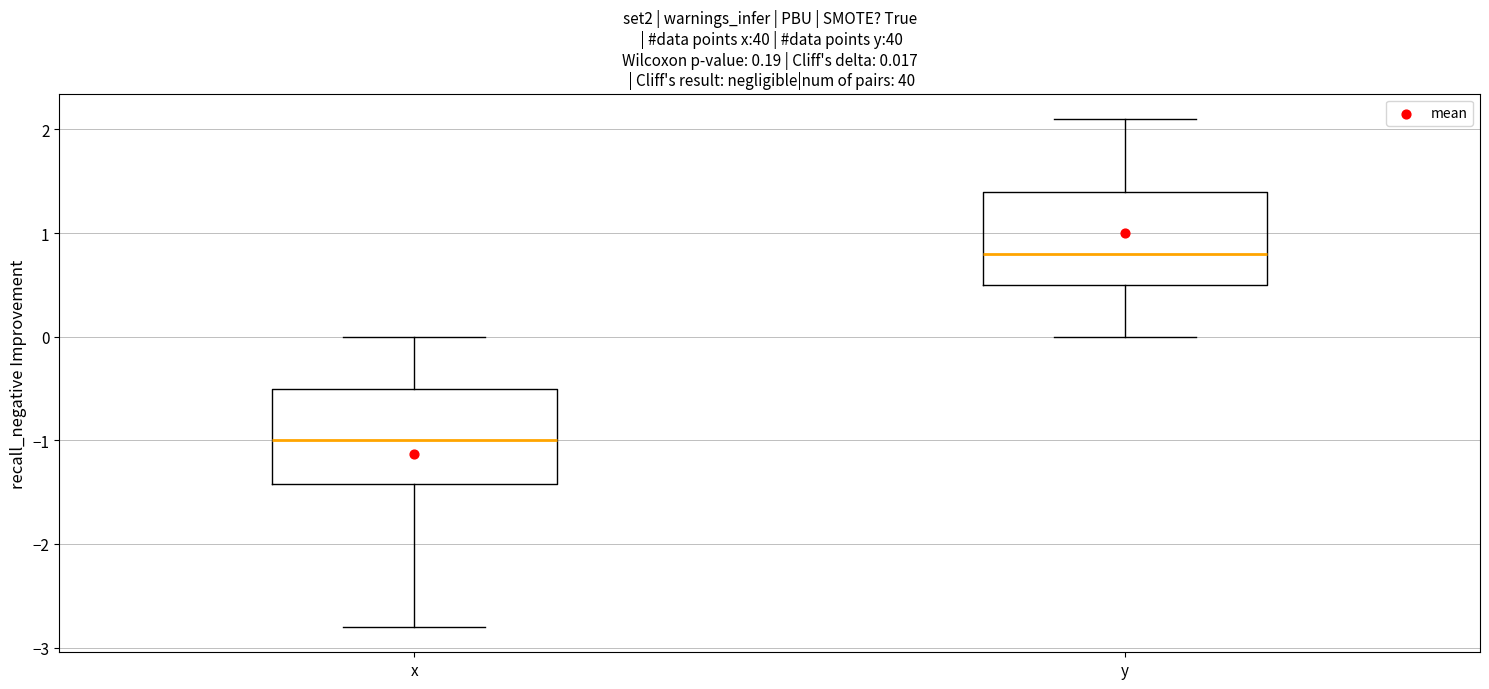

Which box's median line is the highest?

y